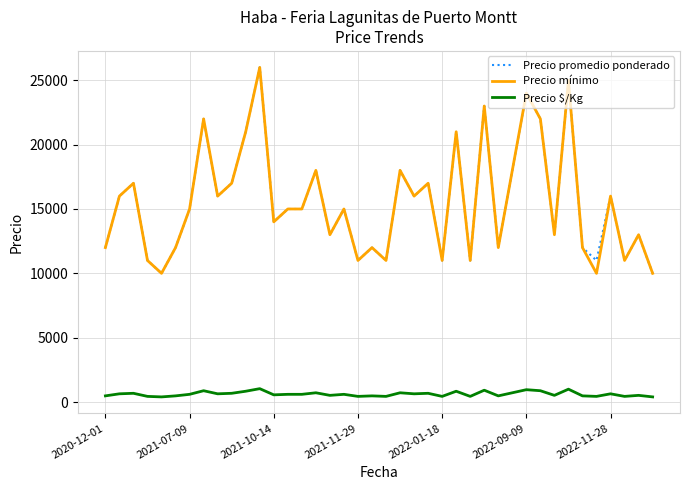

What is the greatest value displayed?

26000